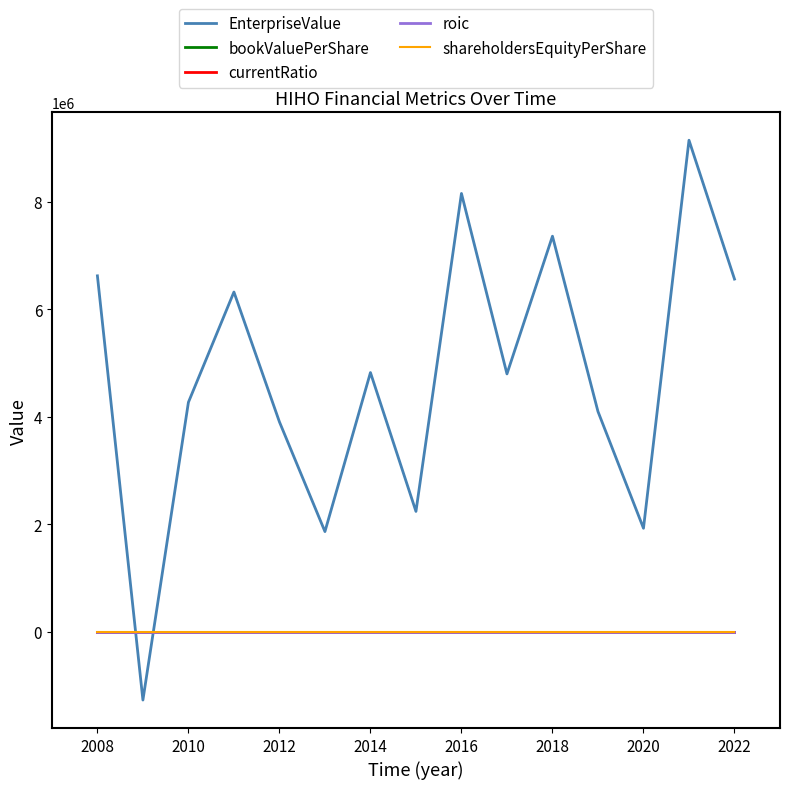

True or false: currentRatio has more than 0 points higher than both neighbors.

True